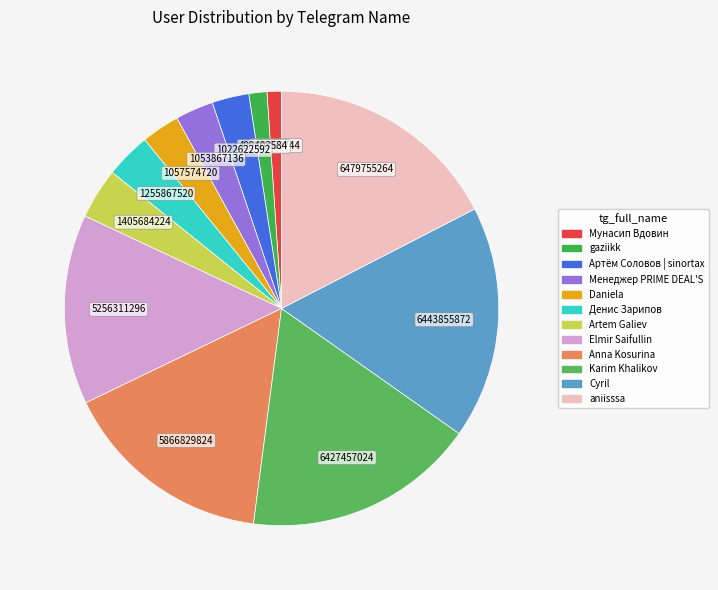

What is the change in value from Anna Kosurina to Karim Khalikov?

+560627395